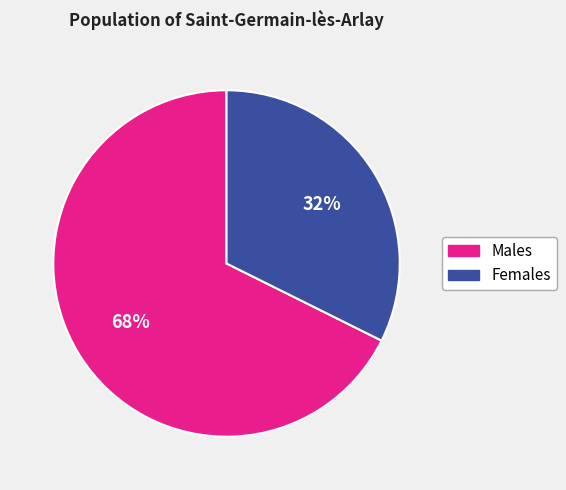

How many segments does this pie chart have?

2